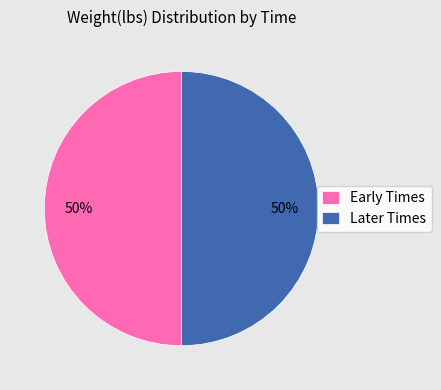

To the nearest percent, what is the average slice percentage?

50%